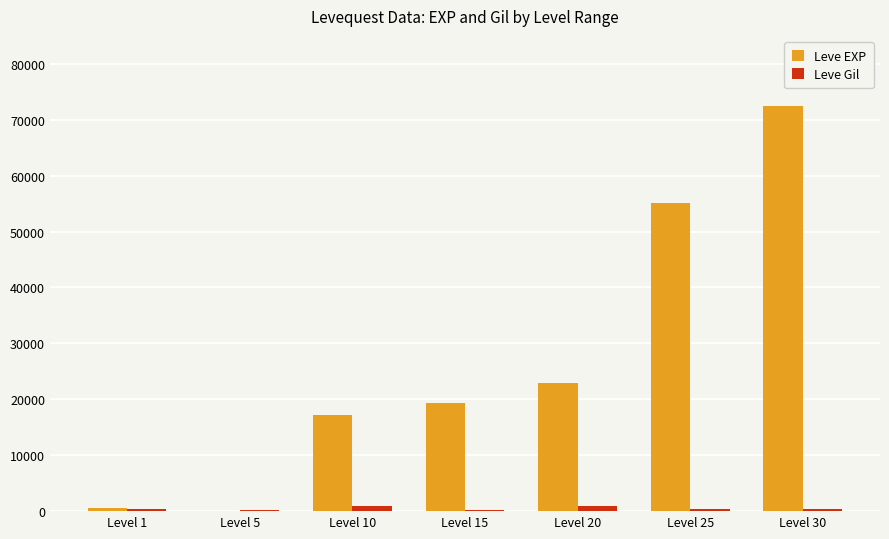

Between Level 1 and Level 30, which series saw the biggest shift?

Leve EXP